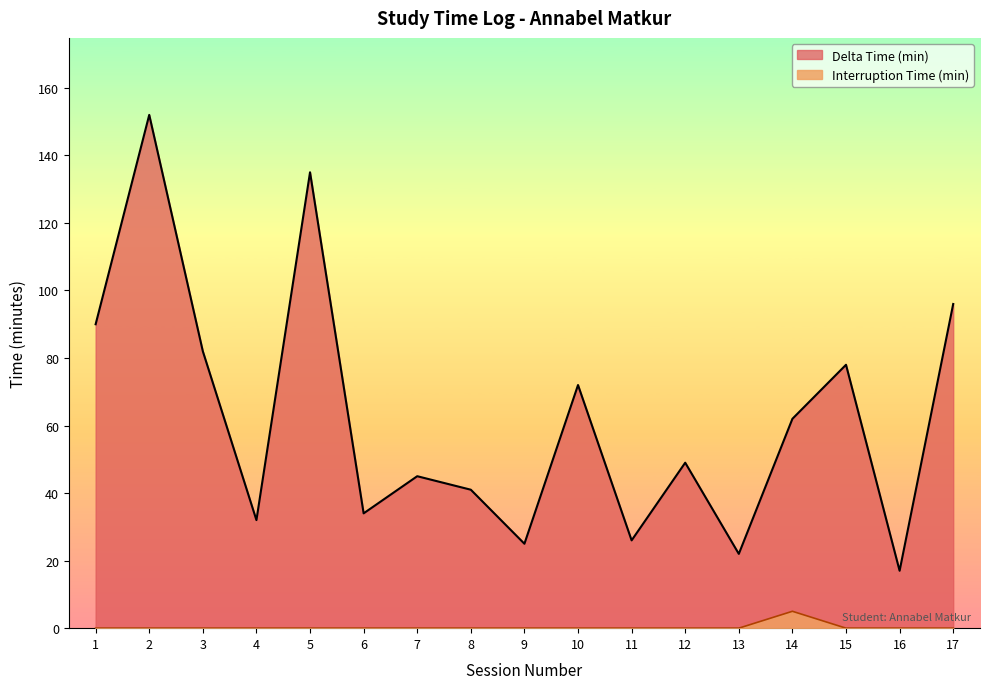

Which series has the widest spread of values?

Delta Time (min)